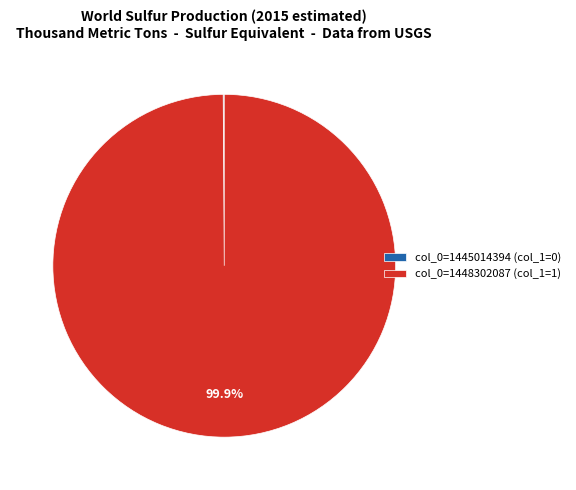

Is there any slice that represents more than half of the pie?

Yes